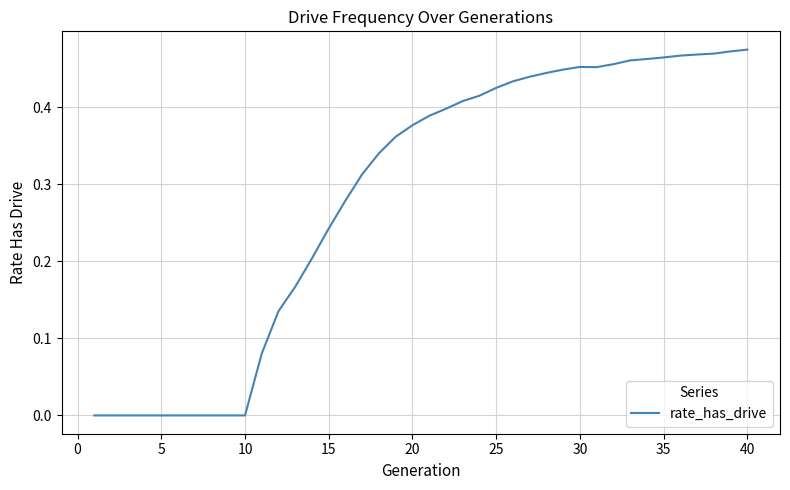

Does the chart have visible grid lines?

Yes